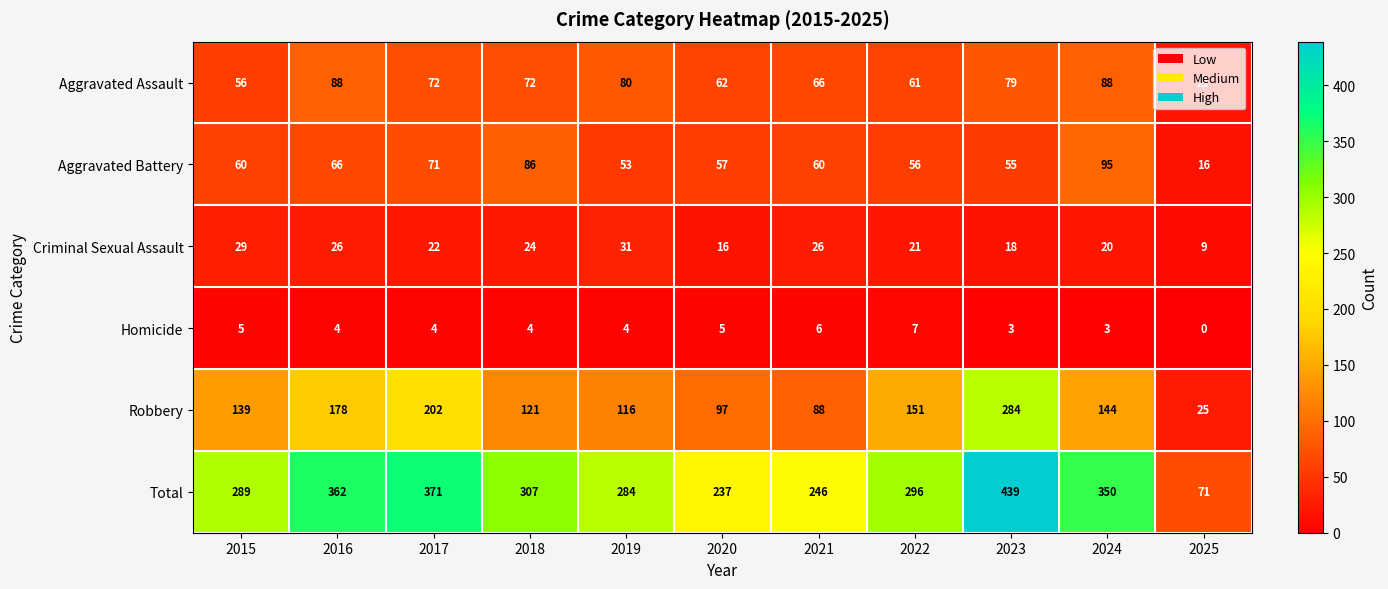

What is the difference between the maximum and minimum values in the Total series?

368